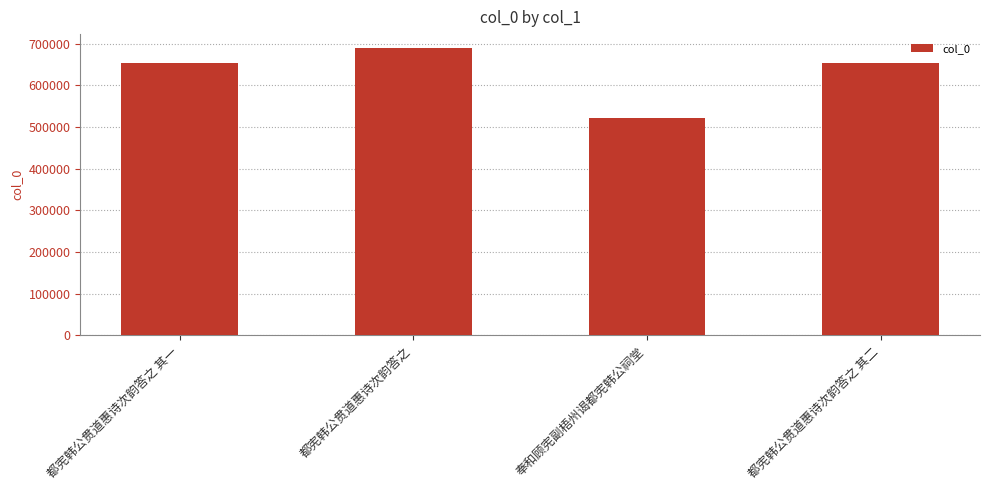

Which category has the lowest value across all series?

奉和顾宪副梧州谒都宪韩公祠堂